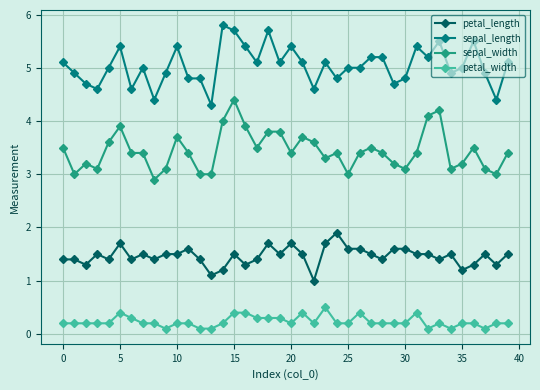

What is the difference between the second highest and minimum values in the sepal_width series?

1.3